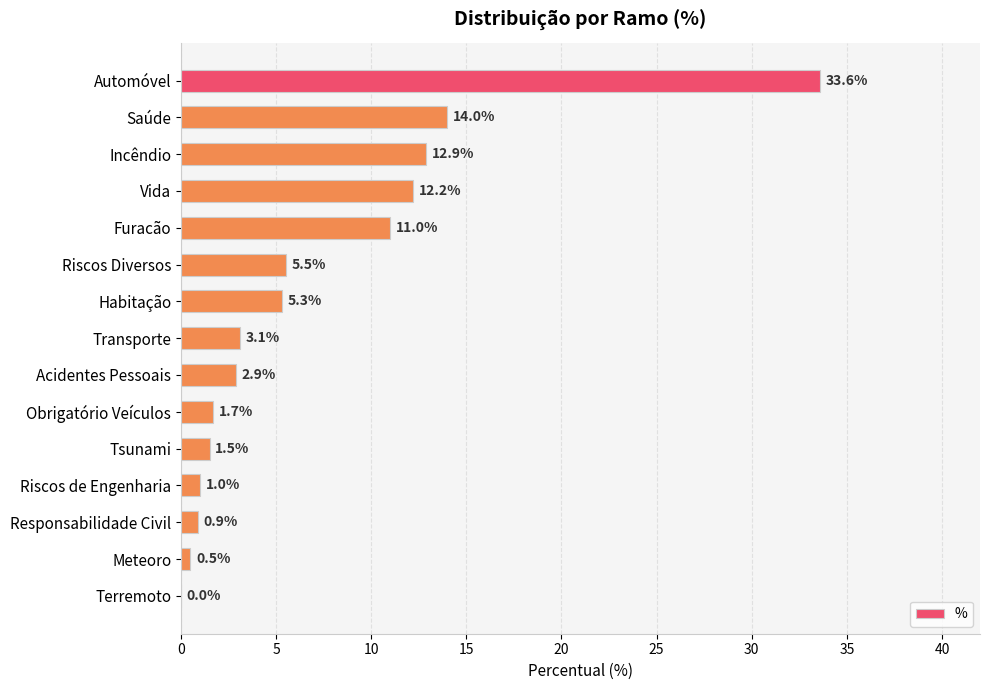

Reading bottom to top, transcribe all the data shown in this chart.

Terremoto=0.0	Meteoro=0.5	Responsabilidade Civil=0.9	Riscos de Engenharia=1.0	Tsunami=1.5	Obrigatório Veículos=1.7	Acidentes Pessoais=2.9	Transporte=3.1	Habitação=5.3	Riscos Diversos=5.5	Furacão=11.0	Vida=12.2	Incêndio=12.9	Saúde=14.0	Automóvel=33.6